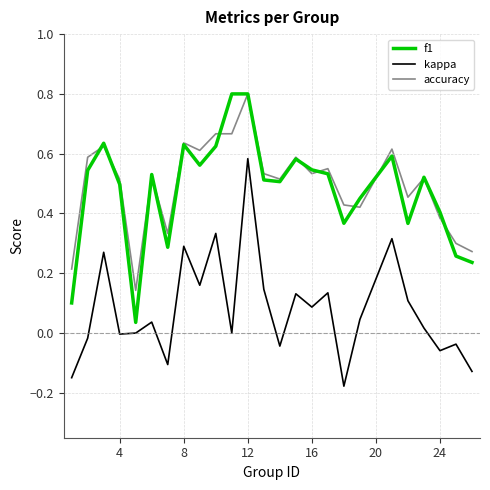

What is the maximum value for accuracy?

0.8